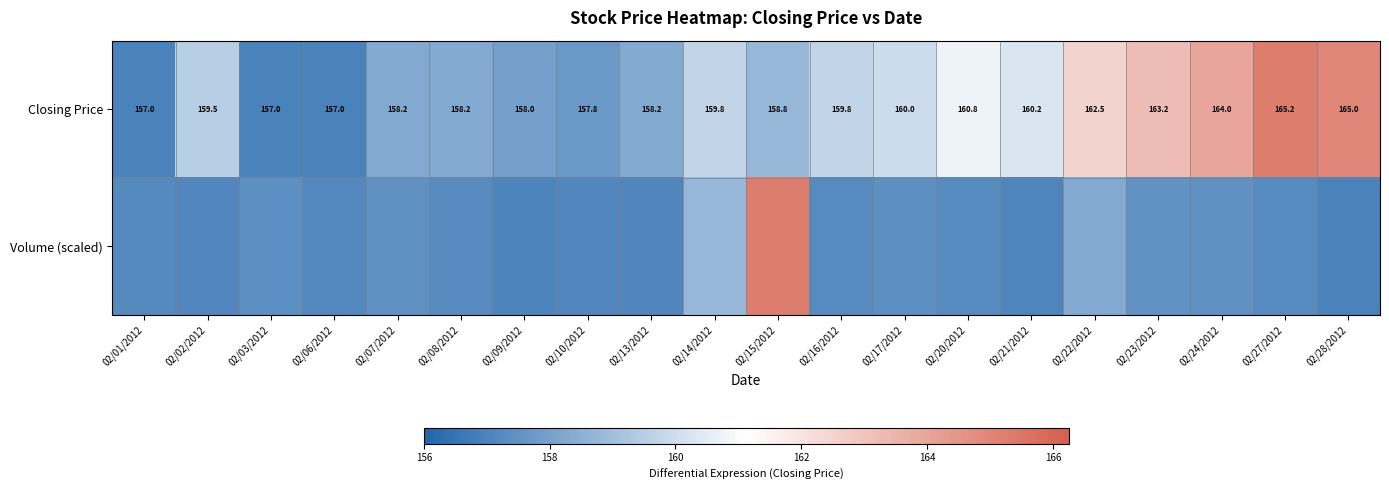

What is the difference between the Volume (scaled) values at 02/28/2012 and 02/16/2012?

0.3